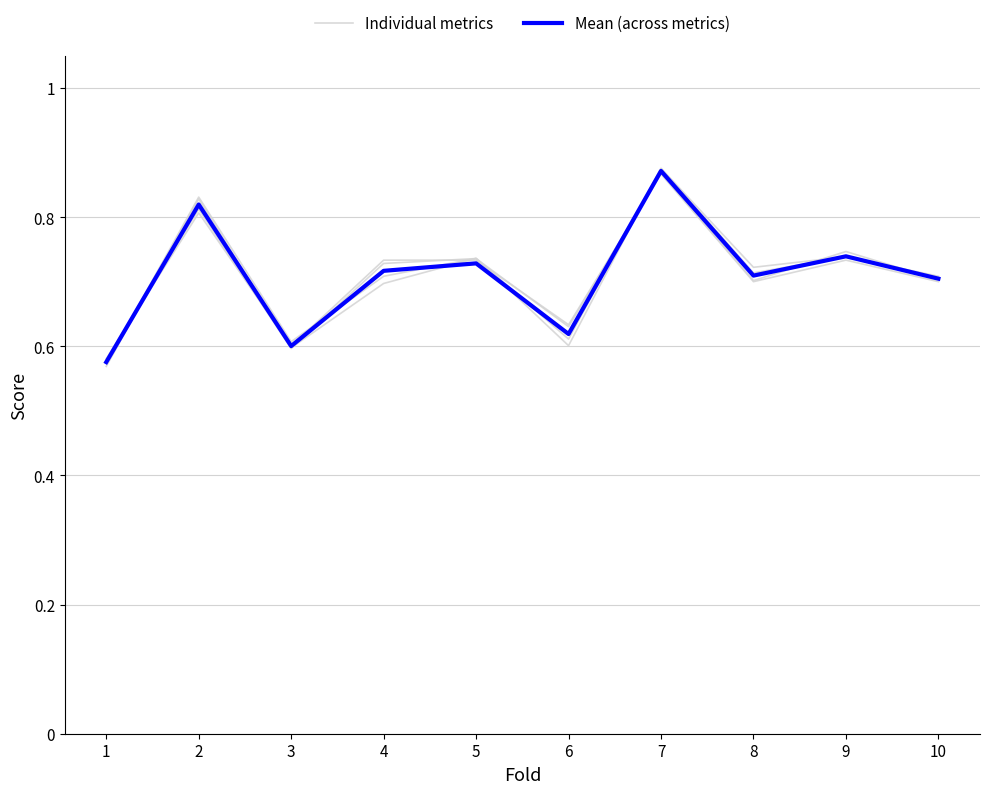

What is the average value of the Individual metrics series?

0.7